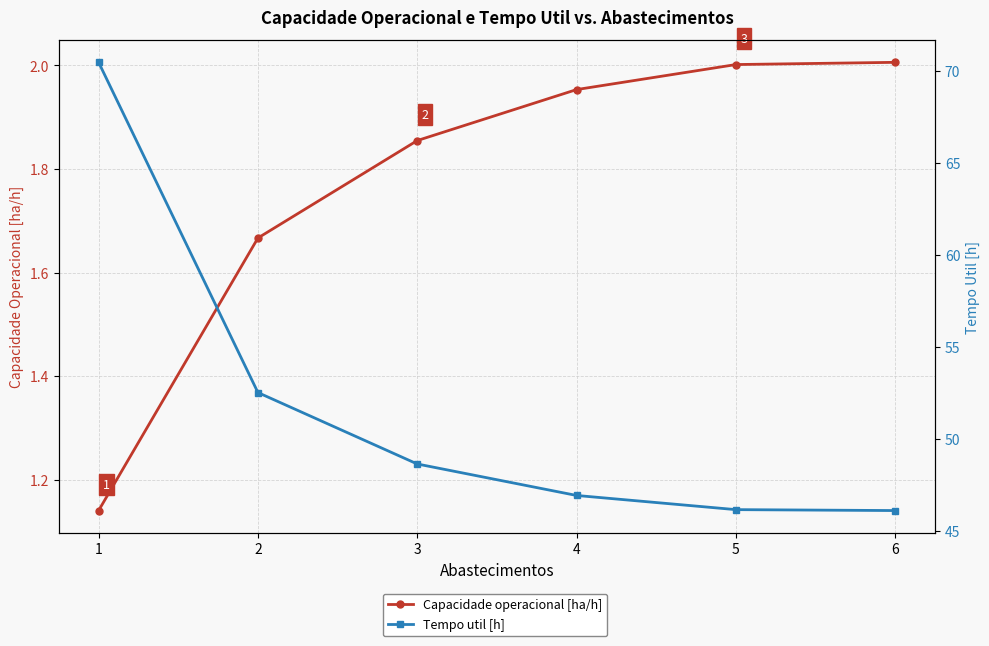

How many lines are shown in the chart?

2